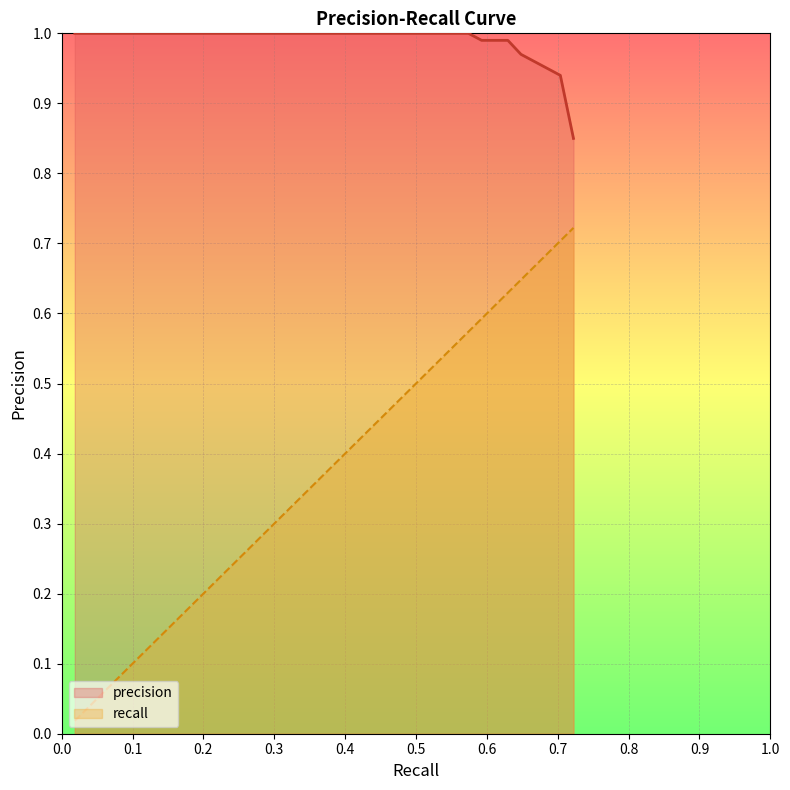

Which has a higher value, 14 or 7?

14